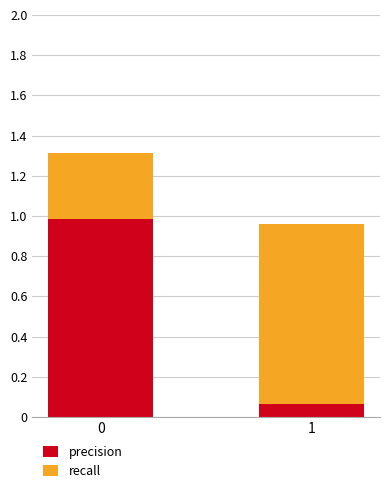

Rank the categories by precision value from lowest to highest.

1, 0